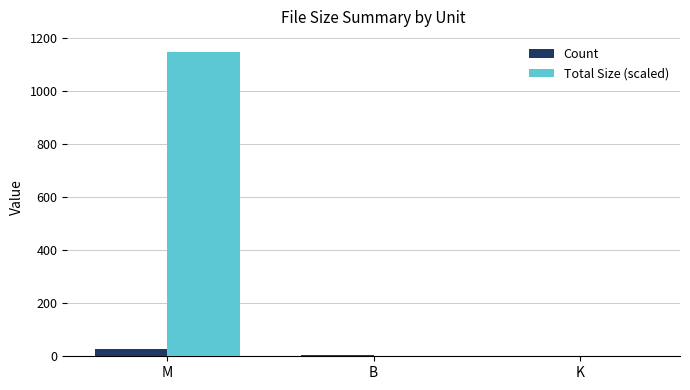

Is the value of Count at K greater than the value of Total Size (scaled) at M?

No